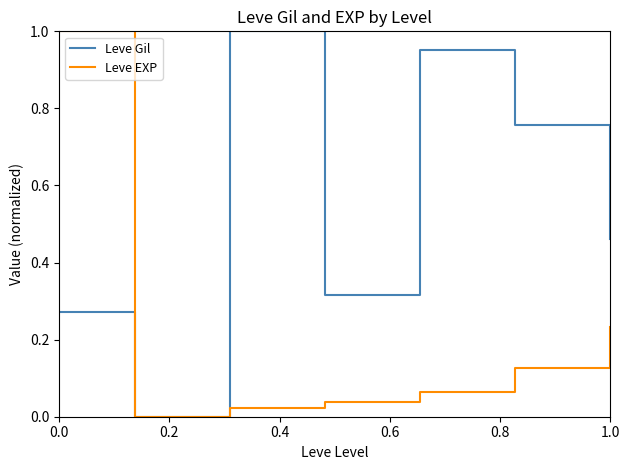

Which series has the largest total across all categories?

Leve Gil